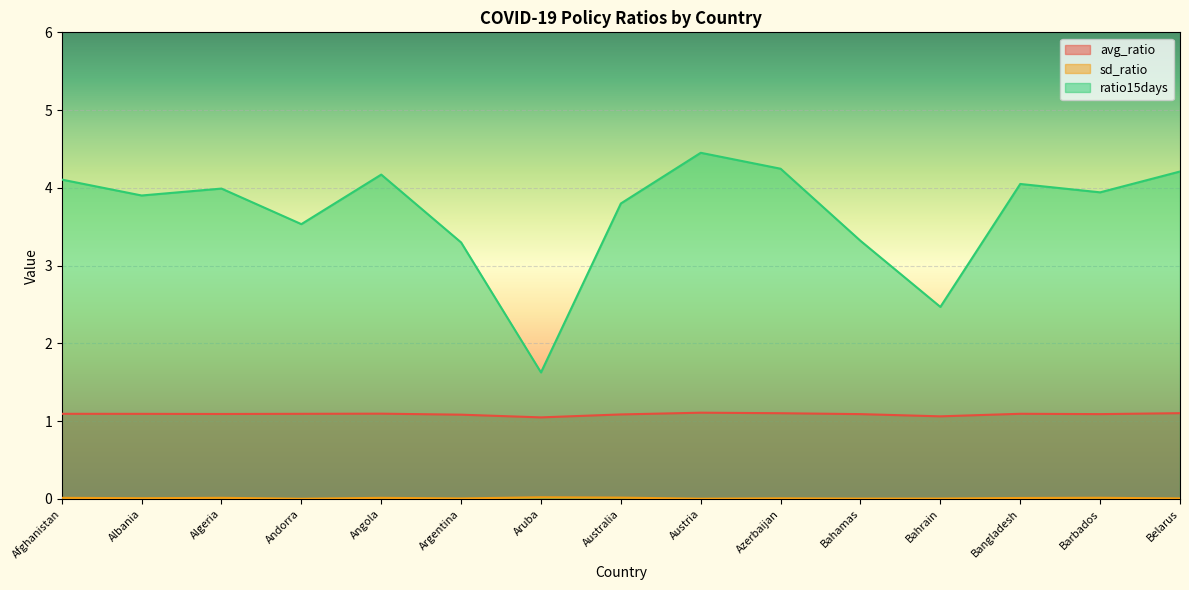

What is the value of the ratio15days point at the 14th from the left?

3.9